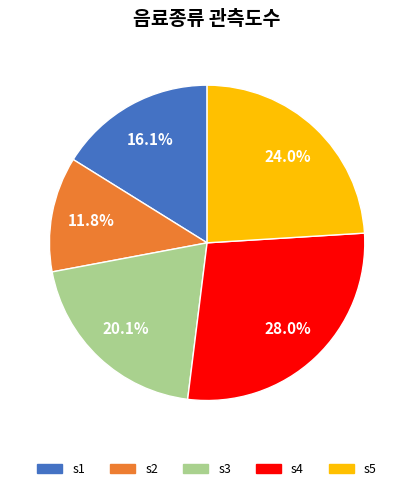

Is there any slice that represents more than half of the pie?

No